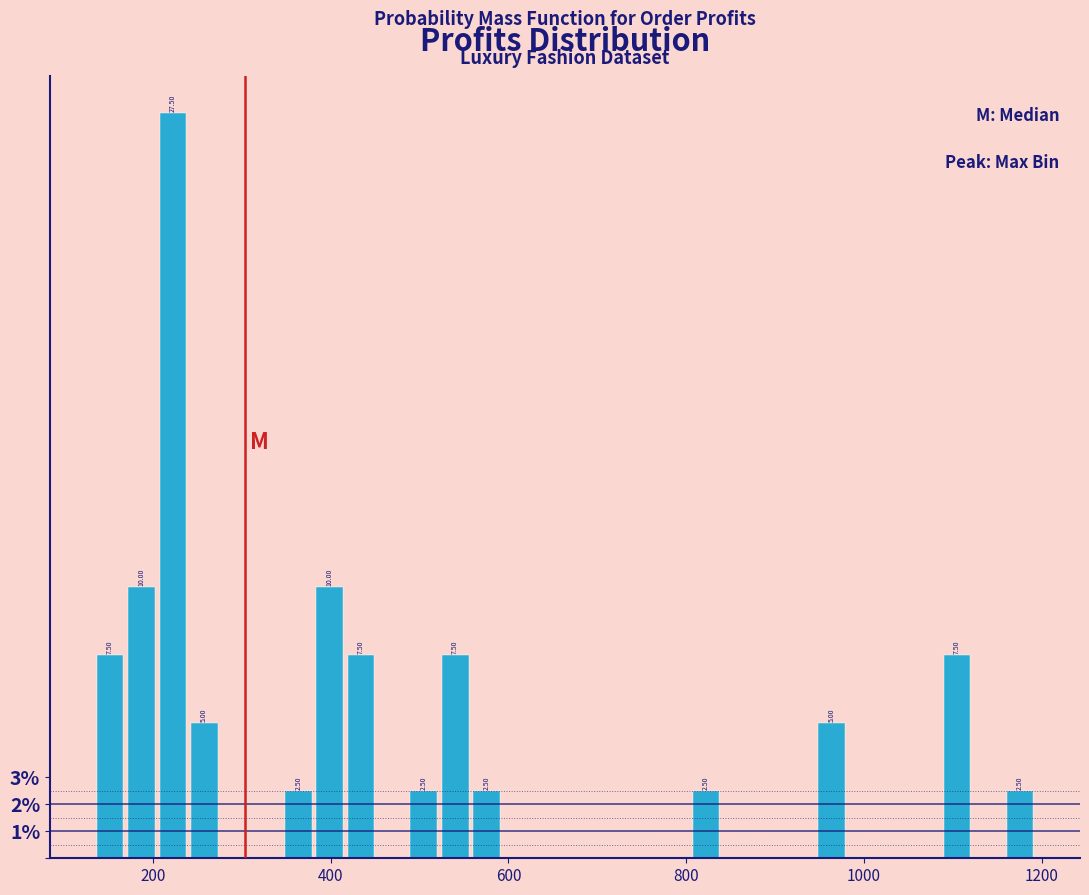

Around what value on the x-axis is the tallest bar? Give the approximate position of its centre, as read against the axis.

220